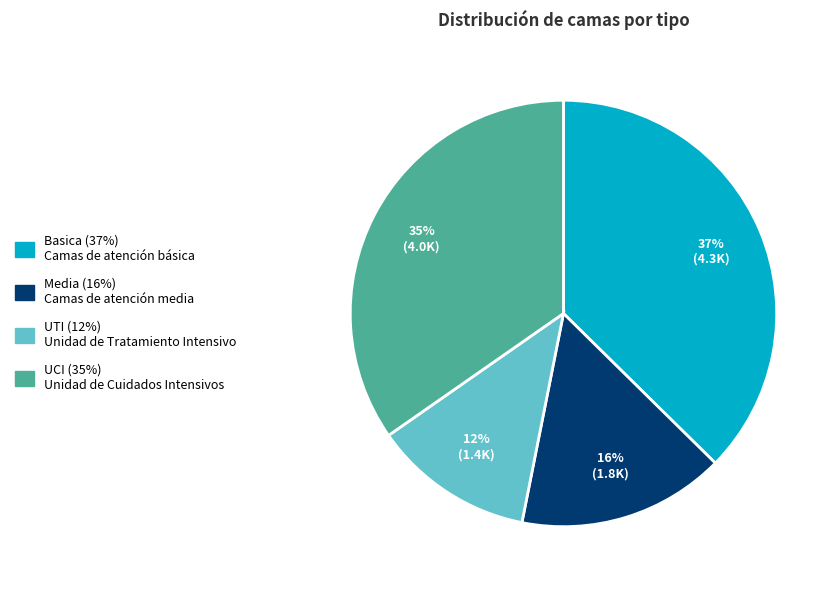

True or false: Media accounts for 1% of the total.

False